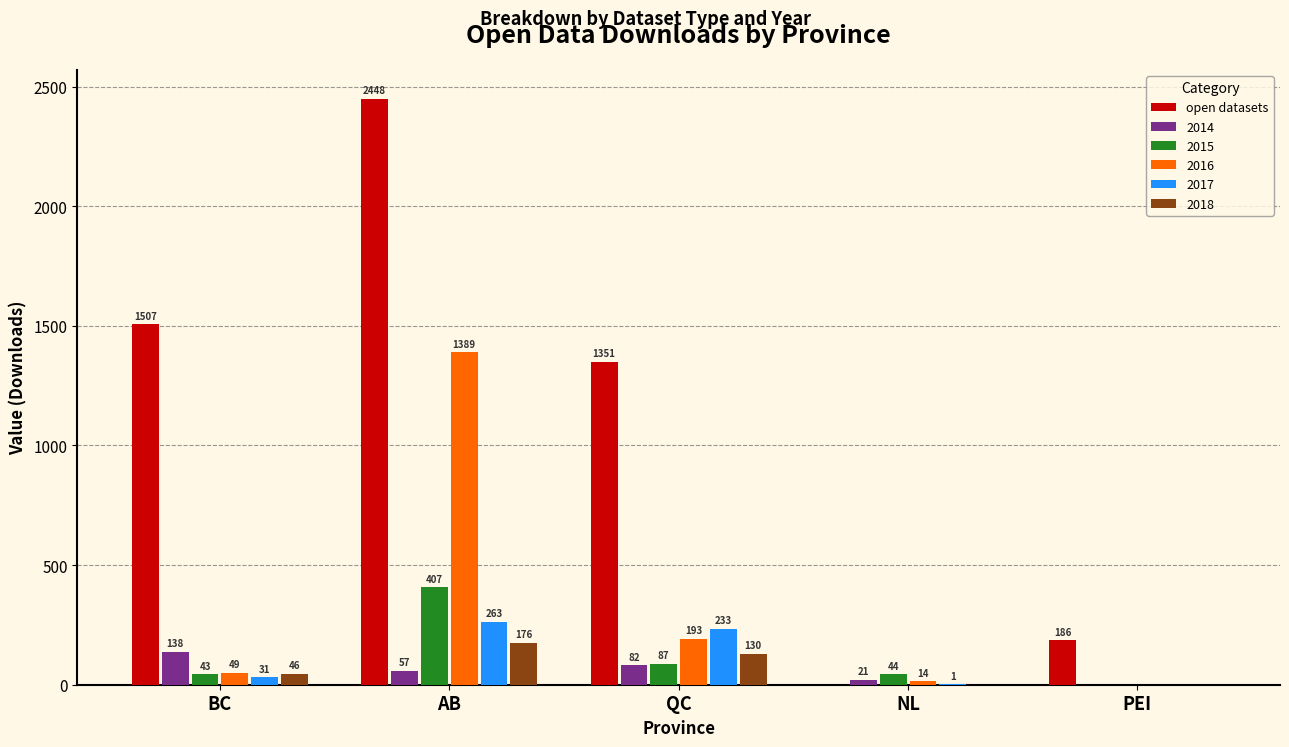

Does the chart contain stacked bars?

No